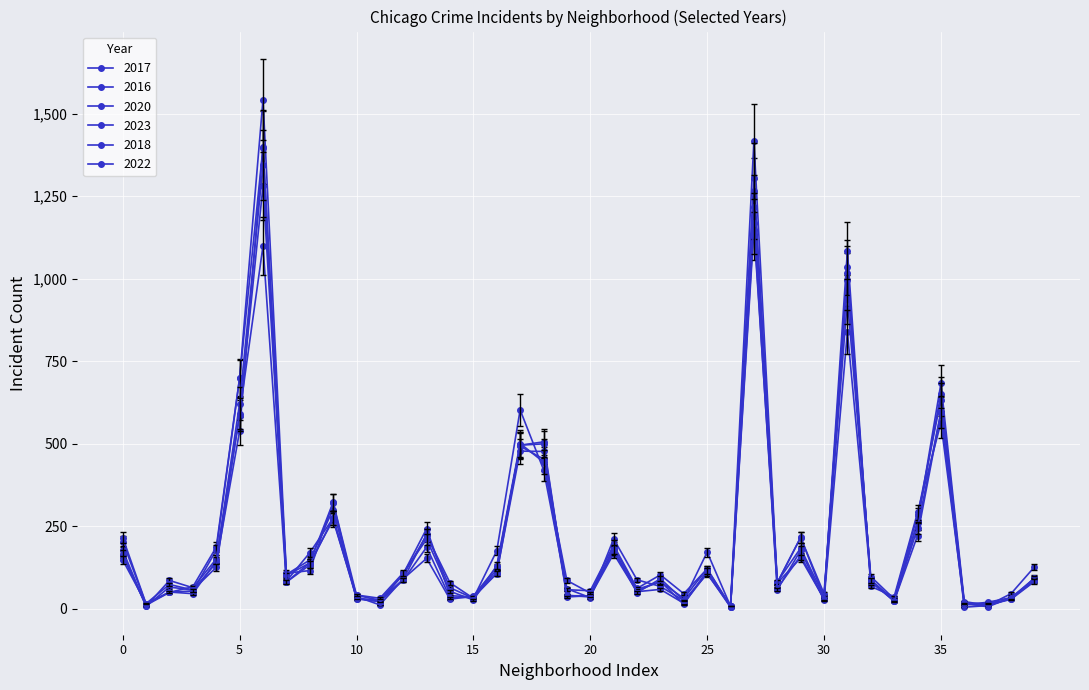

Is this an area chart (filled region under the line)?

No